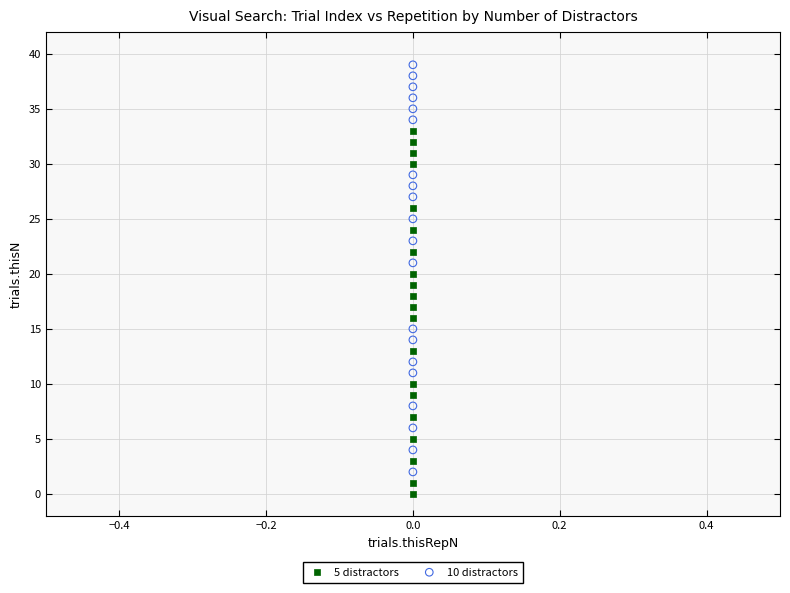

Which series contains the highest Y value?

10 distractors